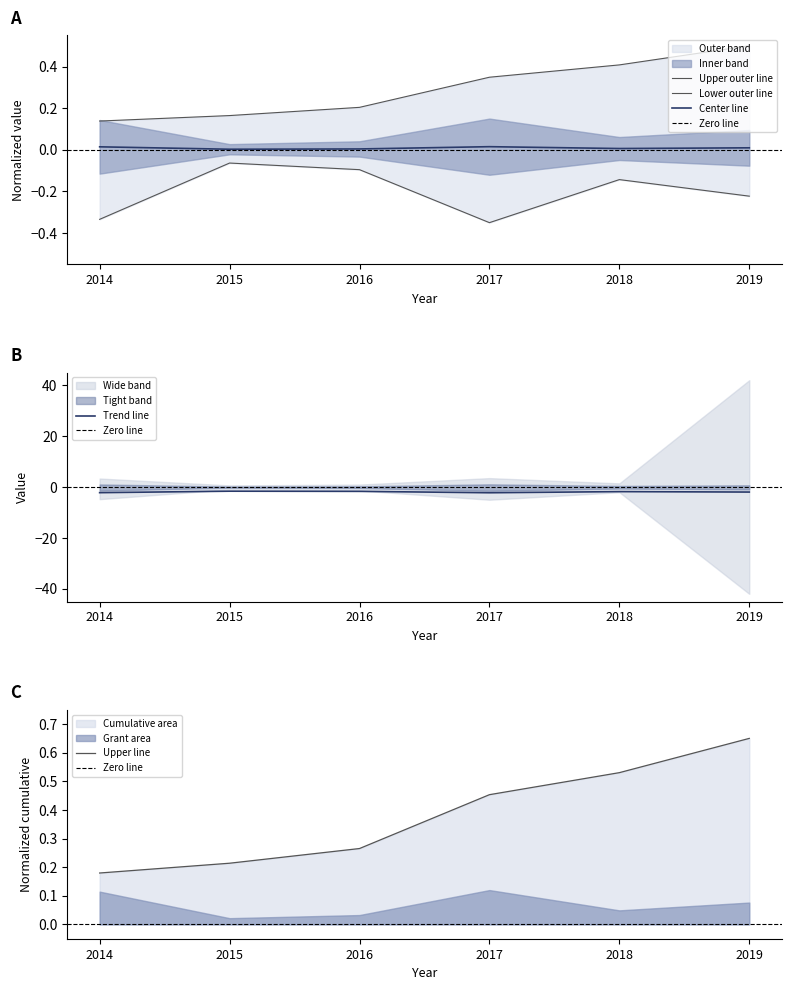

True or false: Grant count and Cumulative count cross at least once.

False